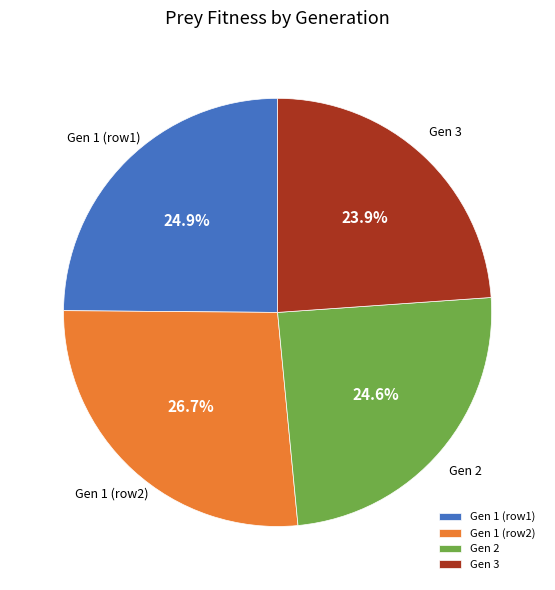

What percentage do Gen 3 and Gen 2 together represent?

48.5%